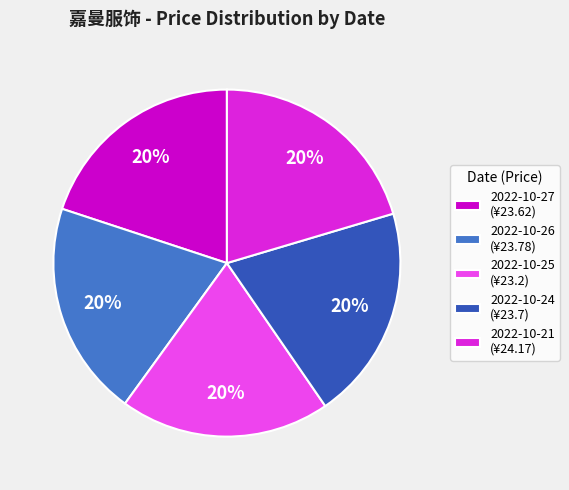

To the nearest percent, what percentage of the pie is 2022-10-27 (¥23.62)?

20%